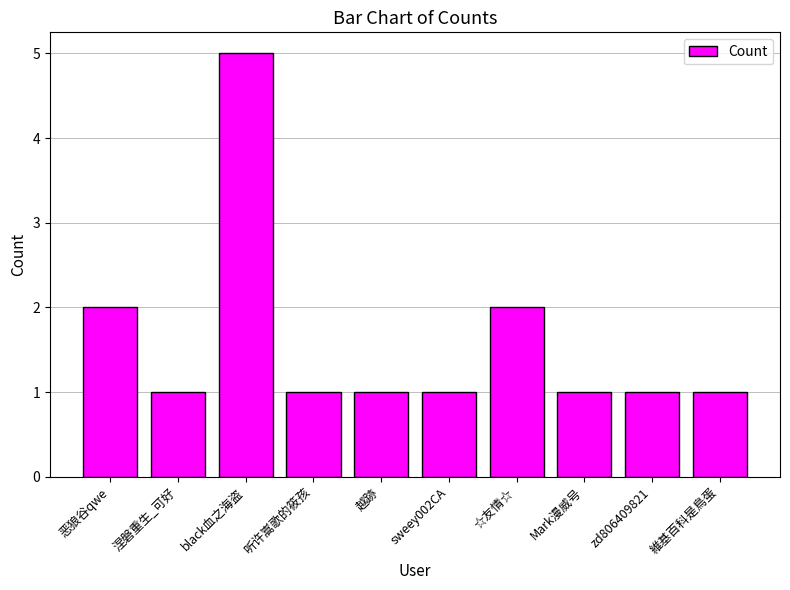

The chart shows a value of 2 at 恶狼谷qwe. True or false?

True